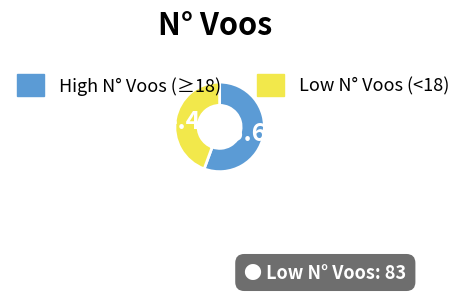

Does any single category account for the majority?

Yes